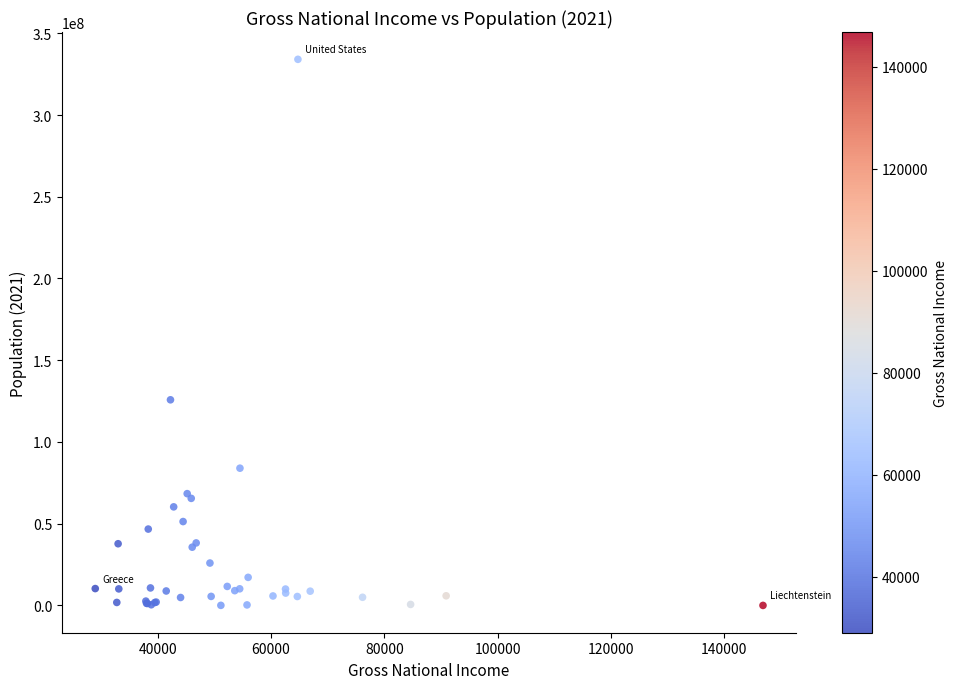

What Y value in the scatter plot is closest to 167048338?

125802521